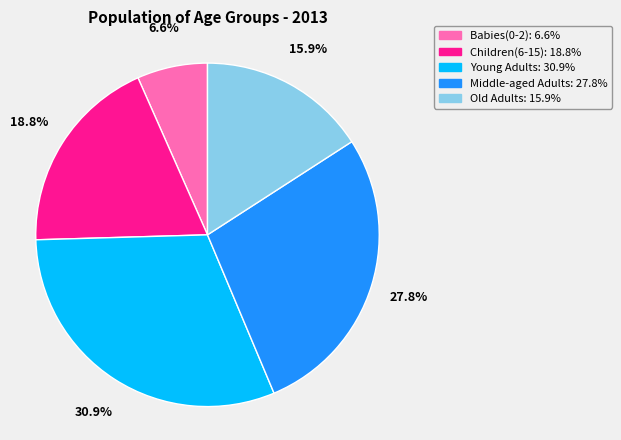

True or false: Old Adults accounts for 16% of the total.

True